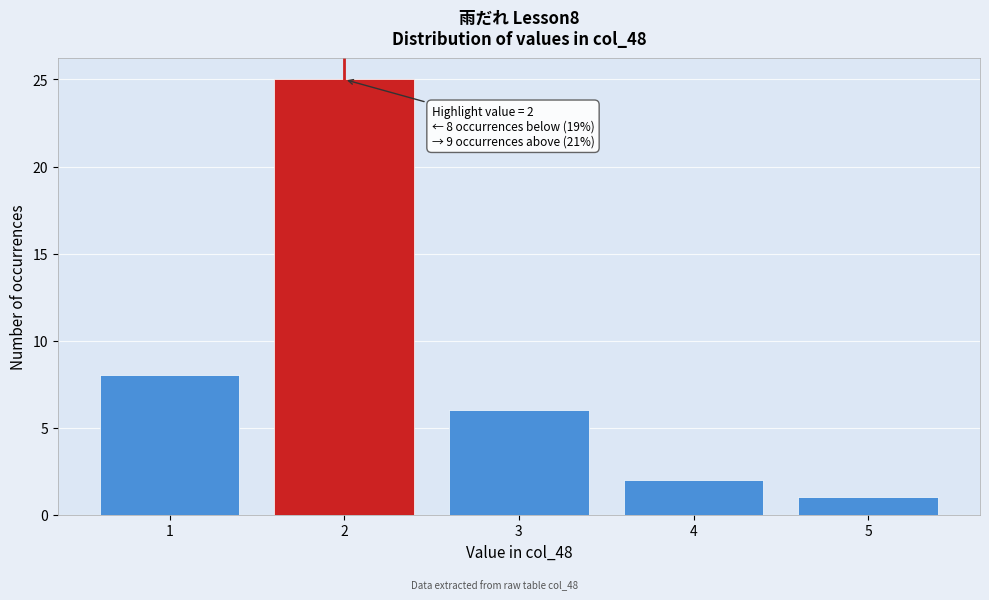

Which range on the x-axis has the tallest bar?

1.5 to 2.5